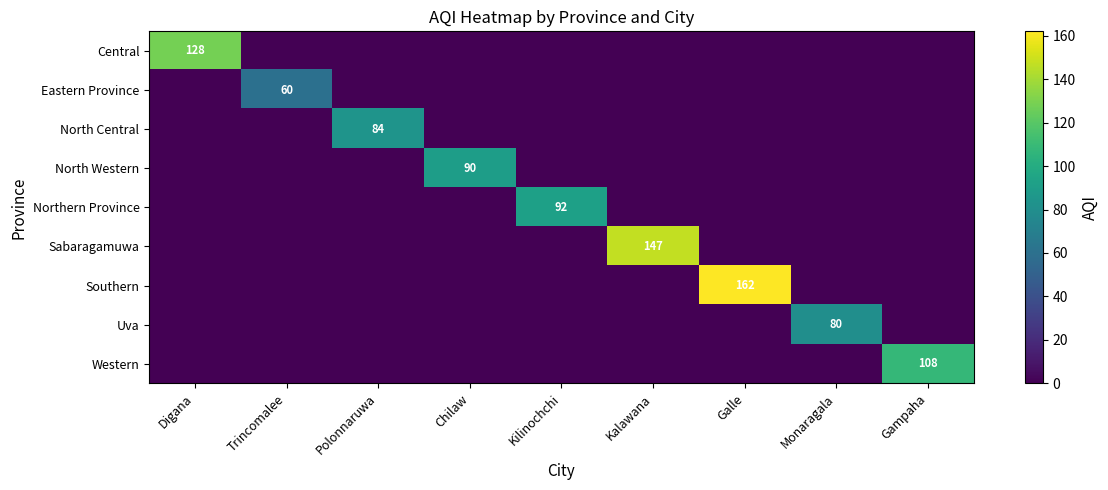

What is the difference between the highest and lowest values at Kalawana?

147